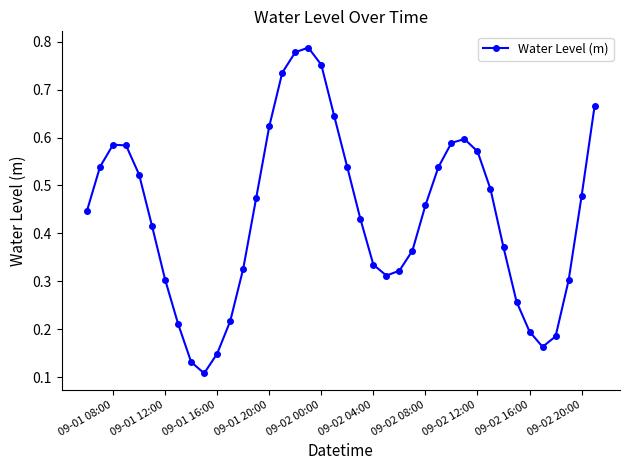

How many categories are shown in the chart?

40